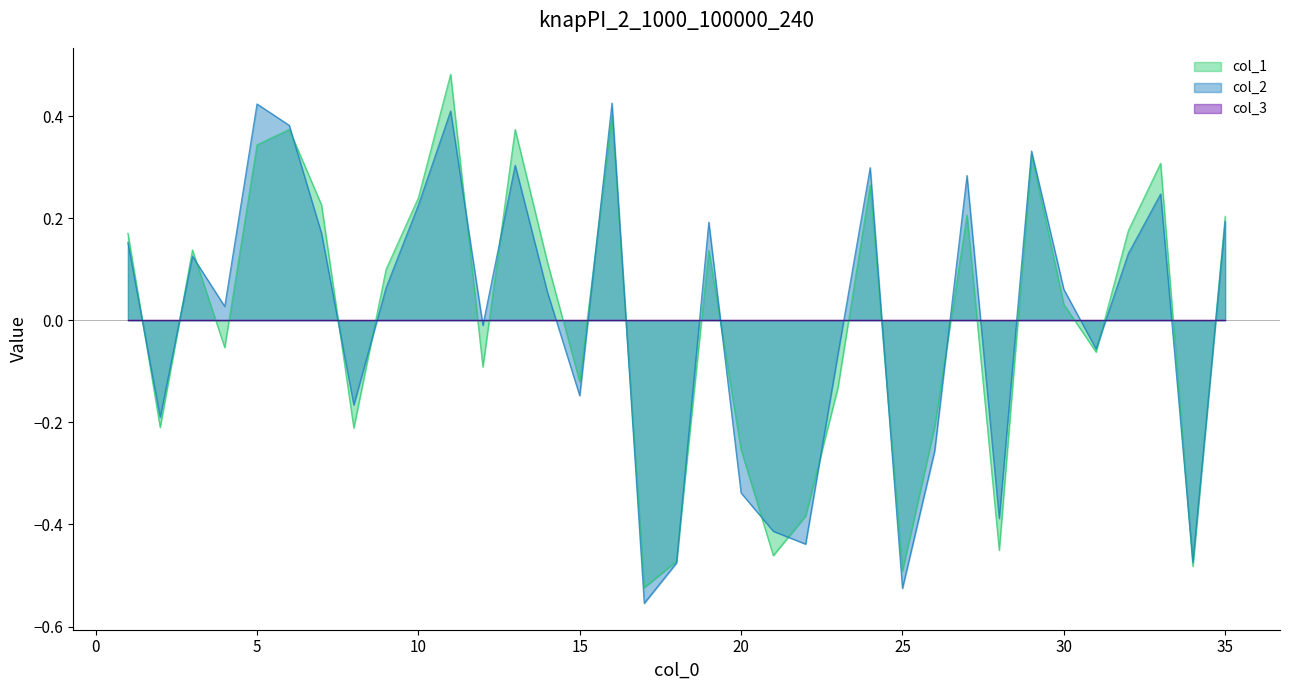

Reading left to right, extract all data points from this chart.

col_1: 0.2	-0.2	0.1	-0.1	0.3	0.4	0.2	-0.2	0.1	0.2	0.5	-0.1	0.4	0.1	-0.1	0.4	-0.5	-0.5	0.1	-0.3	-0.5	-0.4	-0.1	0.3	-0.5	-0.2	0.2	-0.5	0.3	0.0	-0.1	0.2	0.3	-0.5	0.2
col_2: 0.2	-0.2	0.1	0.0	0.4	0.4	0.2	-0.2	0.1	0.2	0.4	-0.0	0.3	0.1	-0.1	0.4	-0.6	-0.5	0.2	-0.3	-0.4	-0.4	-0.1	0.3	-0.5	-0.3	0.3	-0.4	0.3	0.1	-0.1	0.1	0.2	-0.5	0.2